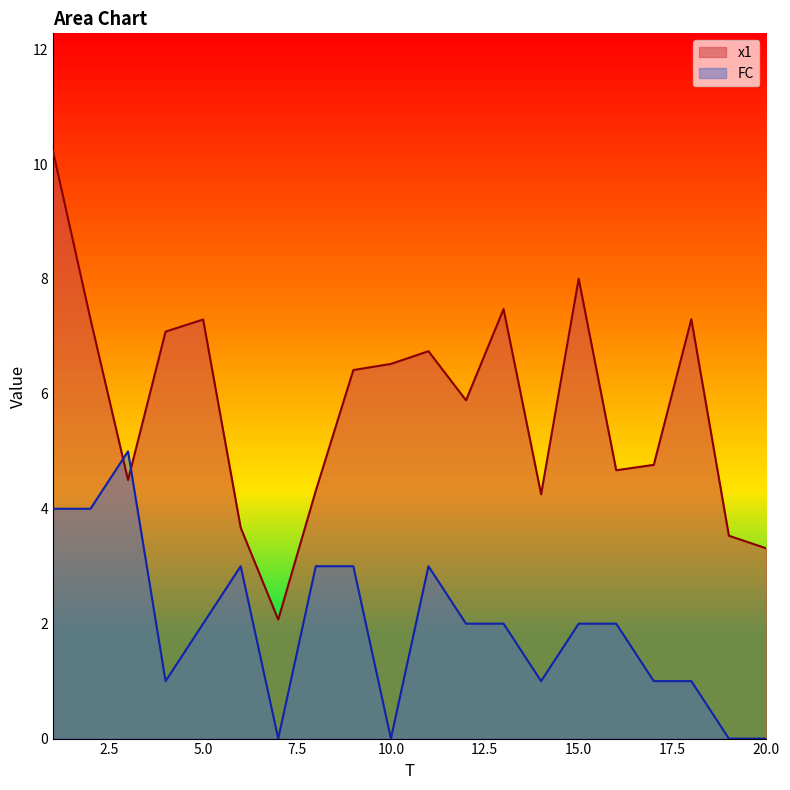

What is the minimum value for x1?

2.1